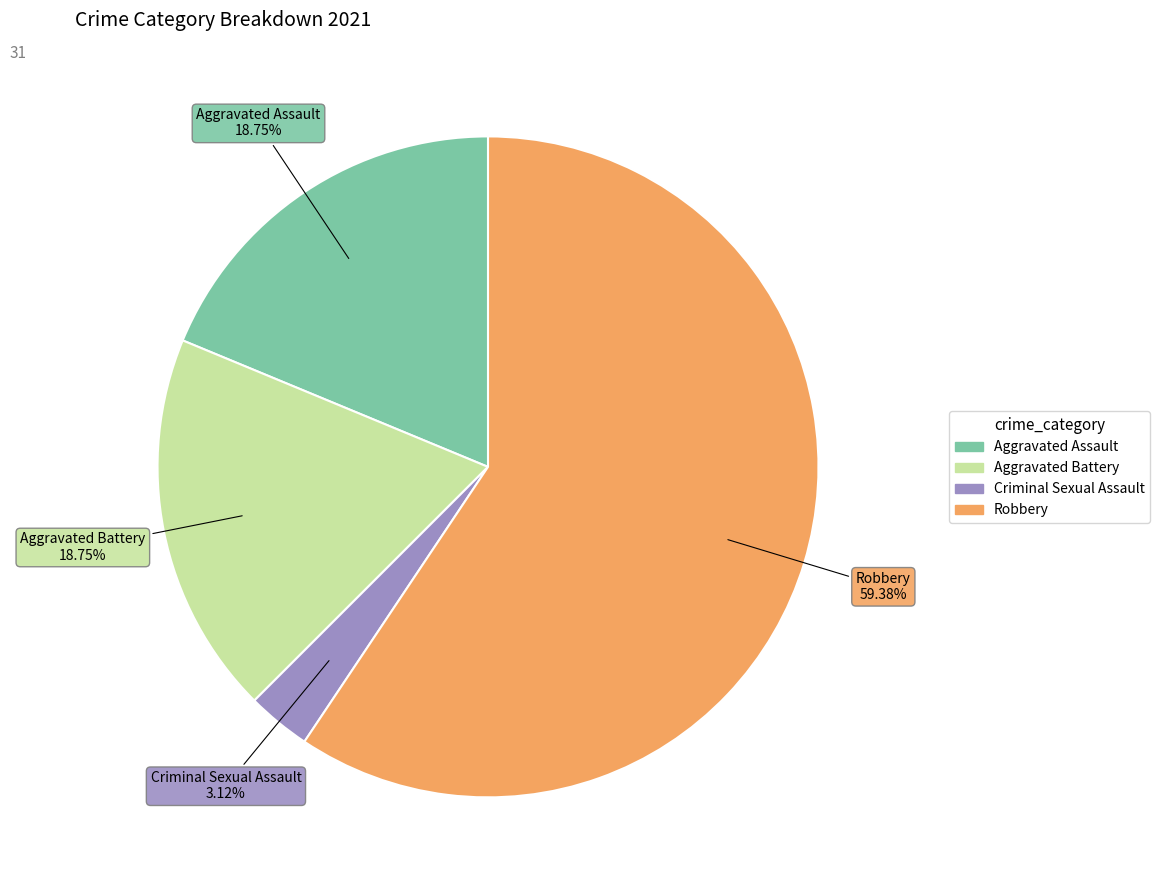

What percentage is NOT represented by Criminal Sexual Assault?

96.9%